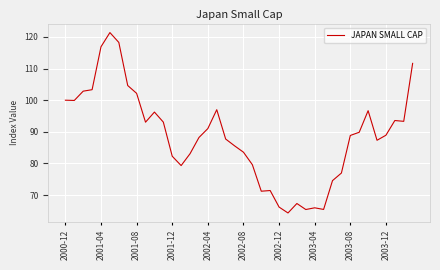

What is the minimum value shown in the chart?

64.3